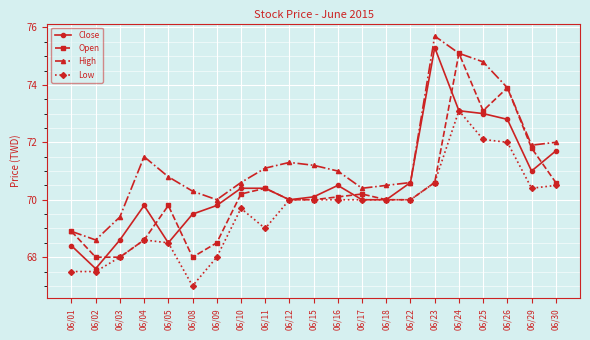

The value of Close at 06/22 is 103.6. True or false?

False